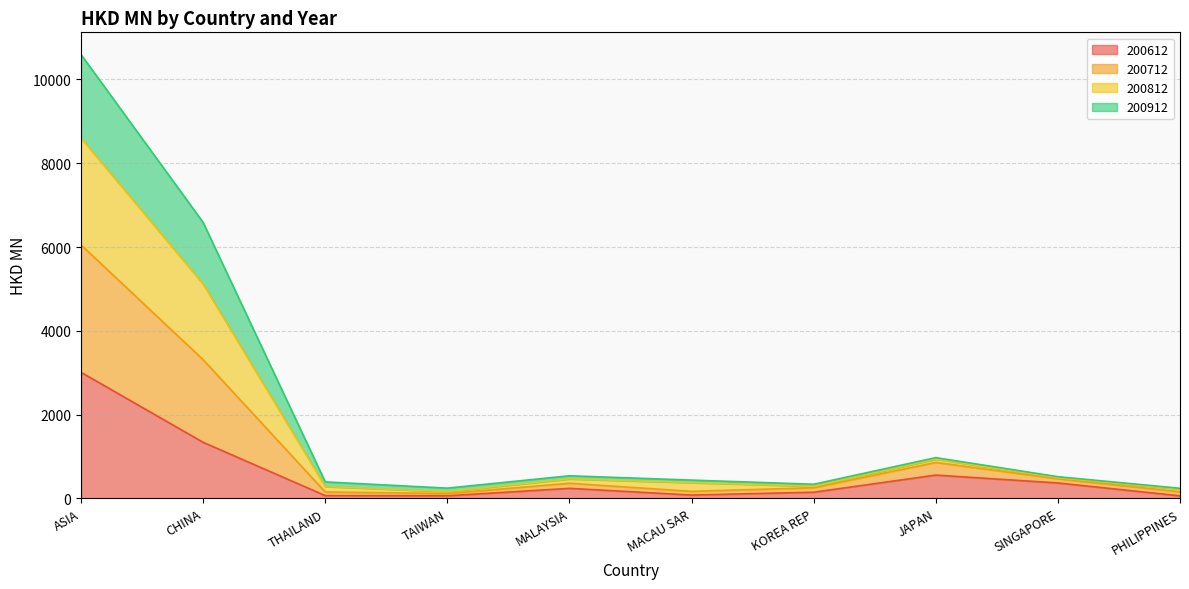

What is the value of the 200812 point at the 3rd from the left?

283.4